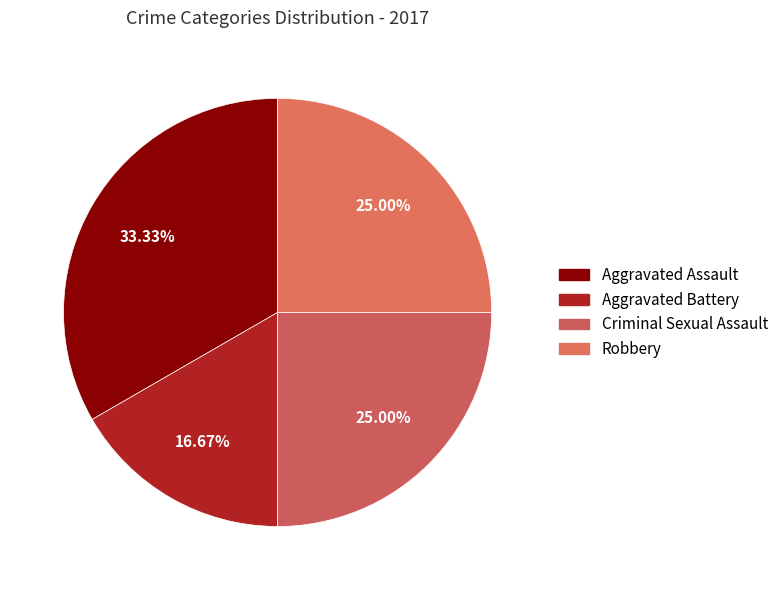

To the nearest percent, what is the difference between the largest and smallest slice percentages?

17%